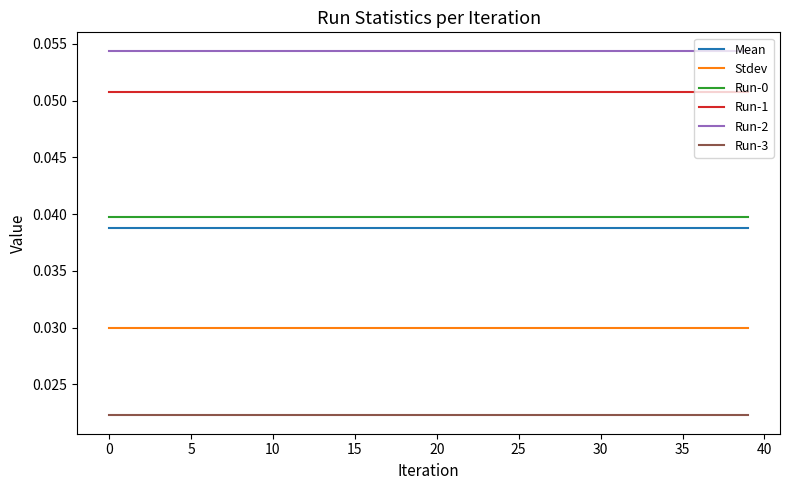

True or false: Run-1 and Run-3 cross at least once.

False